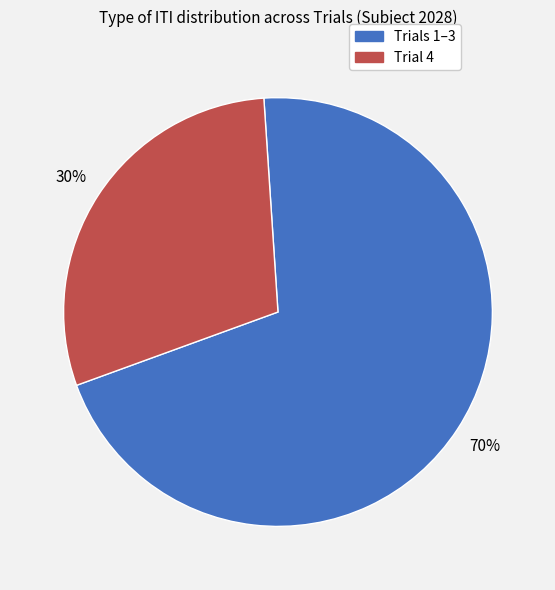

Is there any slice that represents more than half of the pie?

Yes